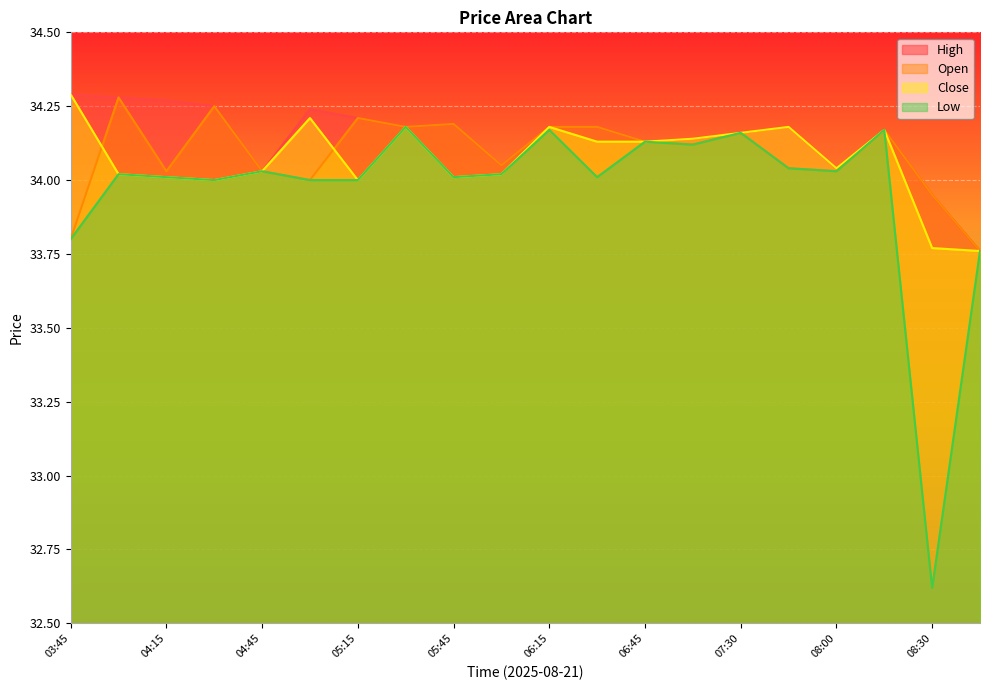

Reading right to left, list all the values displayed in this chart.

High: 08:45=33.8	08:30=34.0	08:15=34.2	08:00=34.0	07:45=34.2	07:30=34.2	07:15=34.1	06:45=34.1	06:30=34.2	06:15=34.2	06:00=34.0	05:45=34.2	05:30=34.2	05:15=34.2	05:00=34.2	04:45=34.0	04:30=34.2	04:15=34.3	04:00=34.3	03:45=34.3
Open: 08:45=33.8	08:30=34.0	08:15=34.2	08:00=34.0	07:45=34.0	07:30=34.2	07:15=34.1	06:45=34.1	06:30=34.2	06:15=34.2	06:00=34.0	05:45=34.2	05:30=34.2	05:15=34.2	05:00=34.0	04:45=34.0	04:30=34.2	04:15=34.0	04:00=34.3	03:45=33.8
Close: 08:45=33.8	08:30=33.8	08:15=34.2	08:00=34.0	07:45=34.2	07:30=34.2	07:15=34.1	06:45=34.1	06:30=34.1	06:15=34.2	06:00=34.0	05:45=34.0	05:30=34.2	05:15=34.0	05:00=34.2	04:45=34.0	04:30=34.0	04:15=34.0	04:00=34.0	03:45=34.3
Low: 08:45=33.8	08:30=32.6	08:15=34.2	08:00=34.0	07:45=34.0	07:30=34.2	07:15=34.1	06:45=34.1	06:30=34.0	06:15=34.2	06:00=34.0	05:45=34.0	05:30=34.2	05:15=34.0	05:00=34.0	04:45=34.0	04:30=34.0	04:15=34.0	04:00=34.0	03:45=33.8